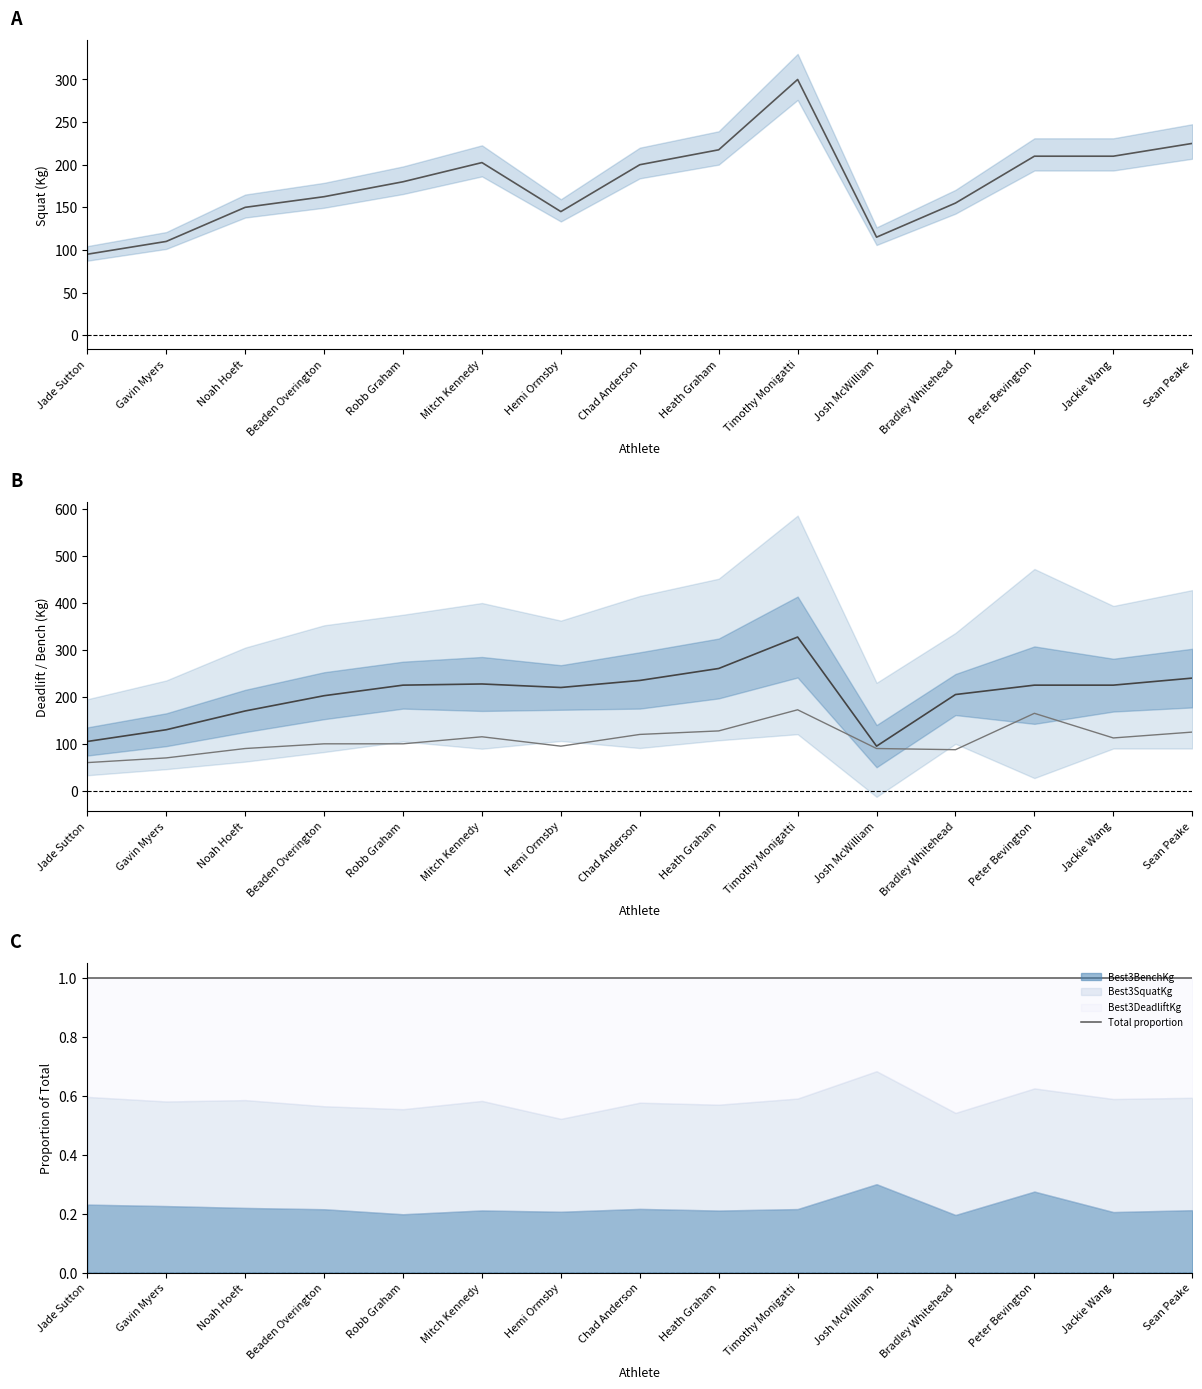

What is the maximum value shown in the chart?

327.5